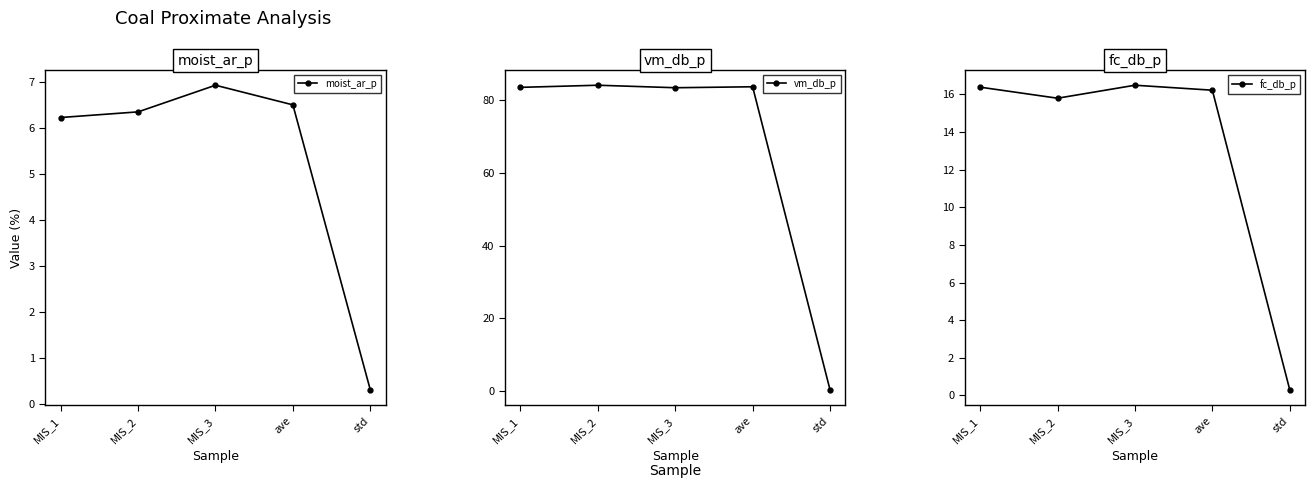

Rank the series at std from highest to lowest value.

moist_ar_p, vm_db_p, fc_db_p